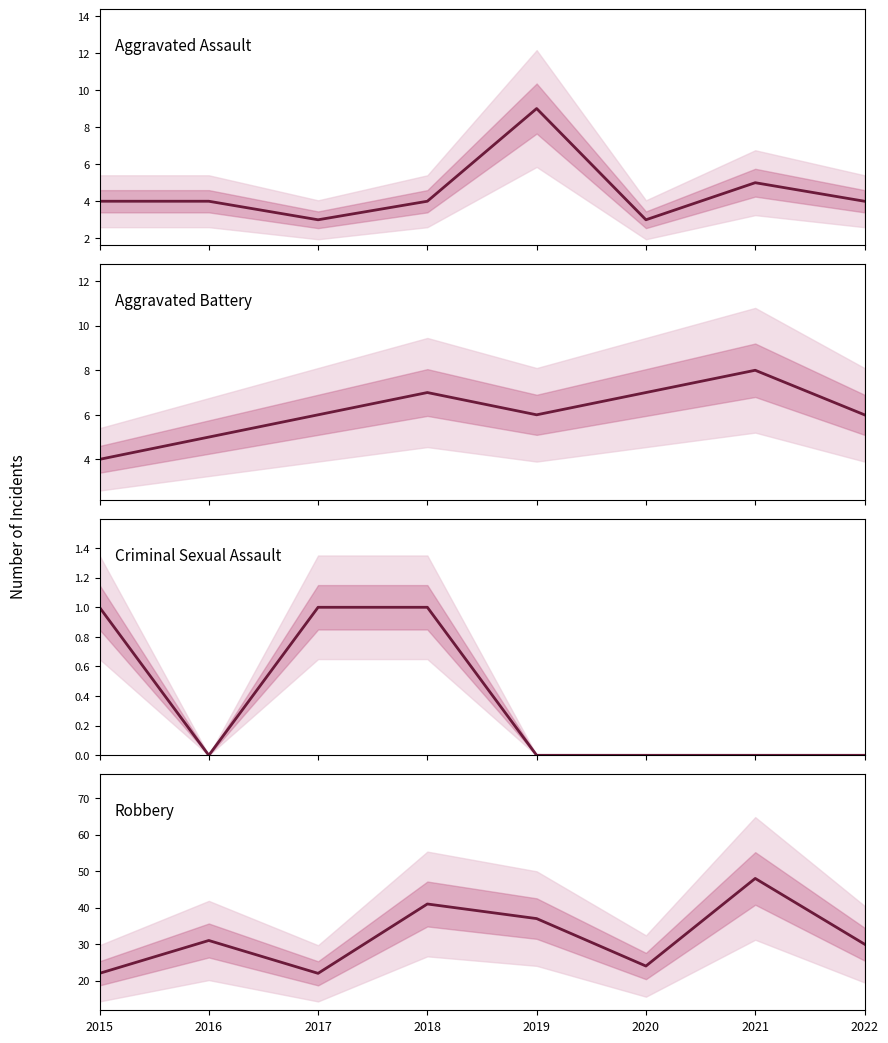

What is the value of the Robbery point at the 6th from the left?

24